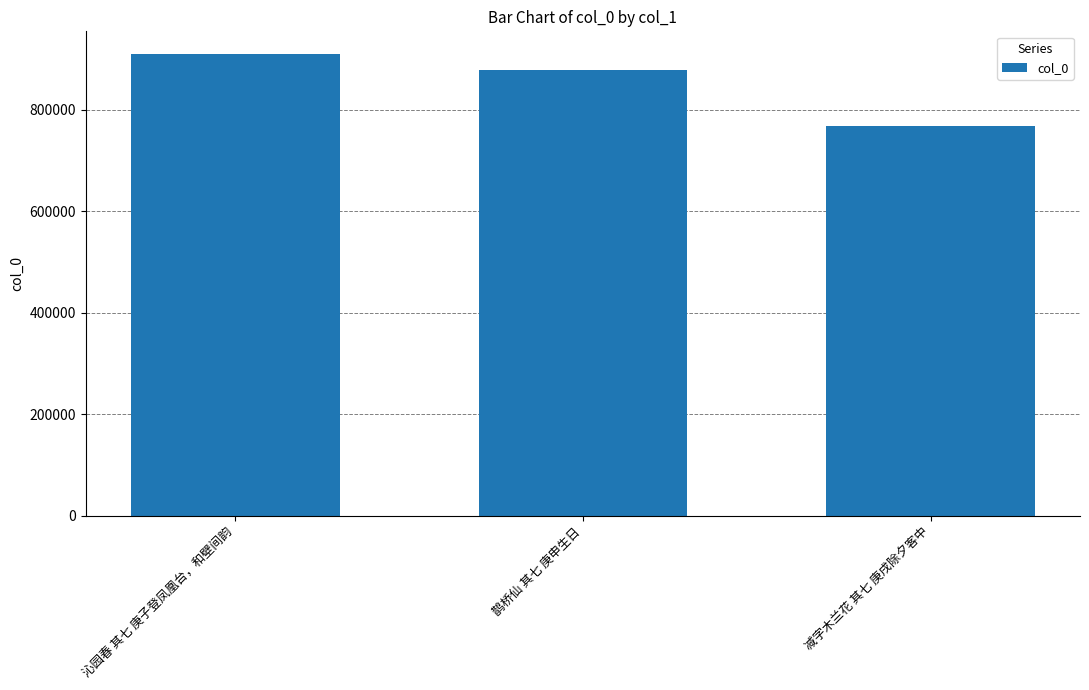

List the labels in order of value, largest first.

沁园春 其七 庚子登凤凰台，和壁间韵, 鹊桥仙 其七 庚申生日, 减字木兰花 其七 庚戌除夕客中